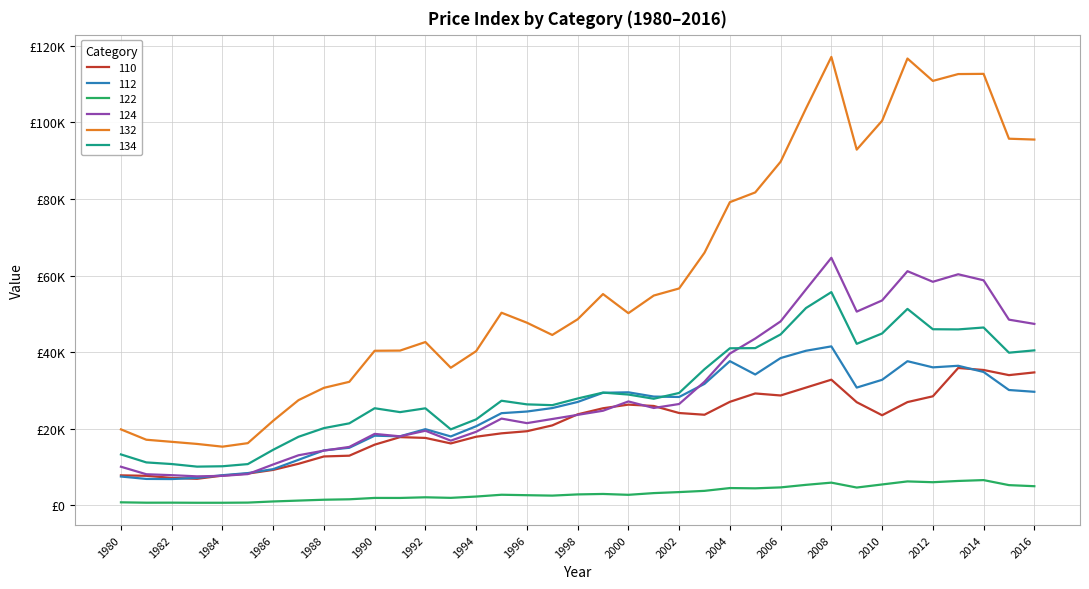

At how many categories does at least one series exceed 64020?

14